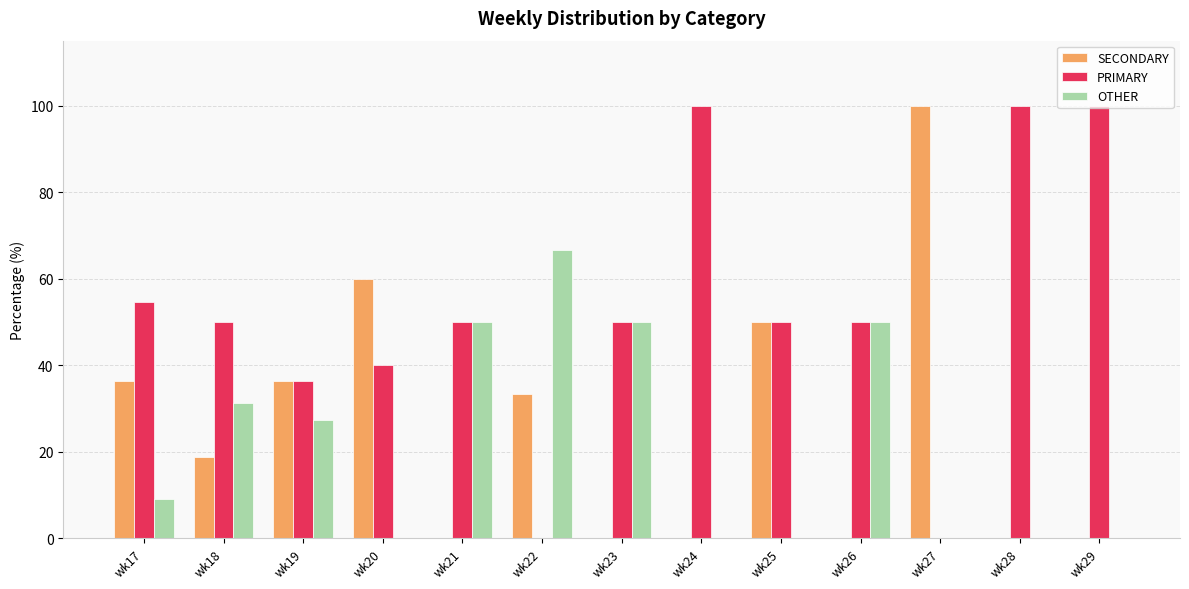

What is the total value across all series at wk25?

100.0